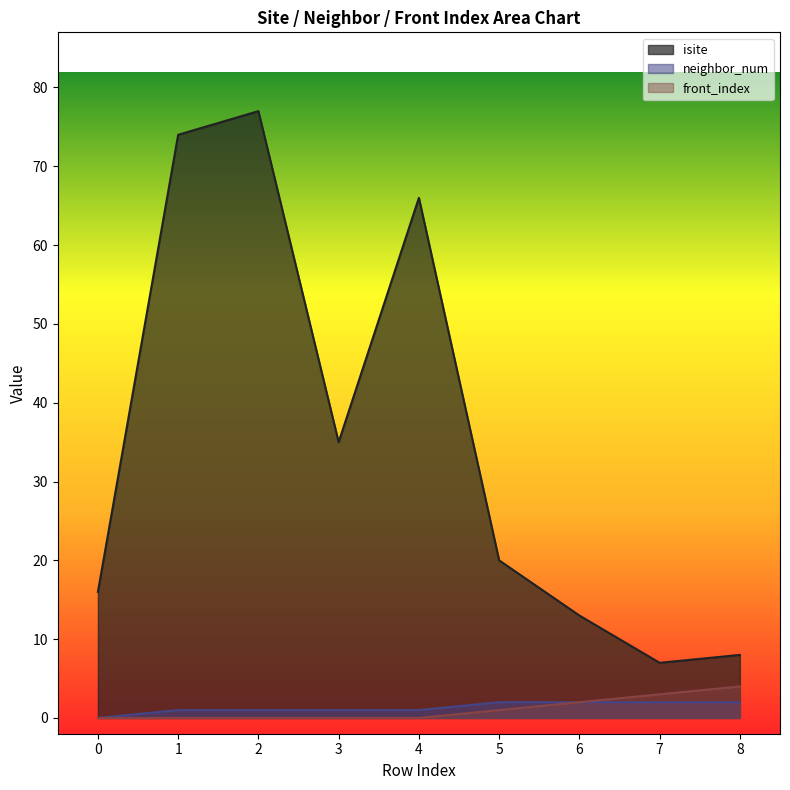

True or false: neighbor_num and front_index intersect in this chart.

False